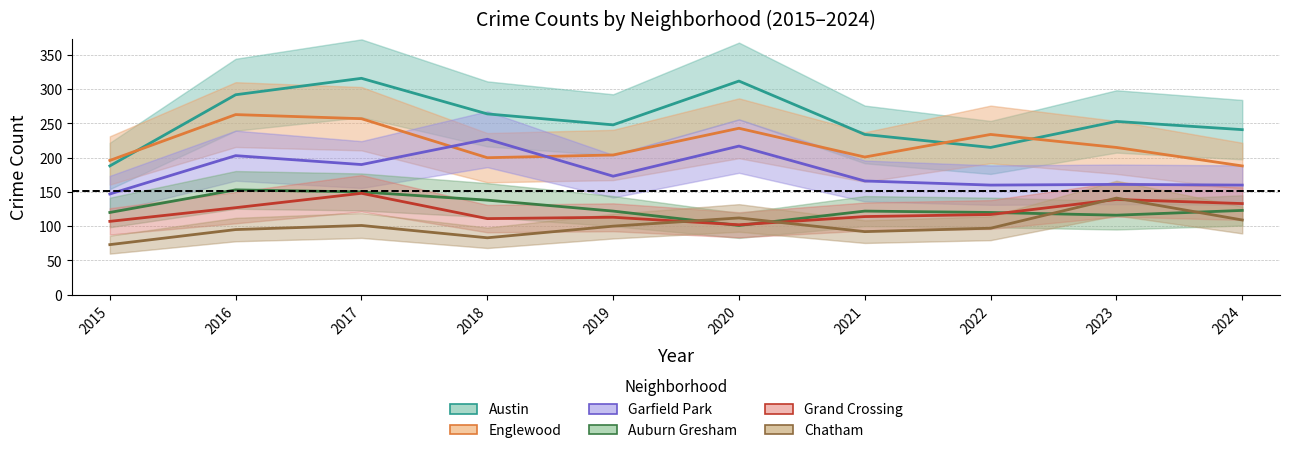

How many data points in Grand Crossing are less than 117?

5